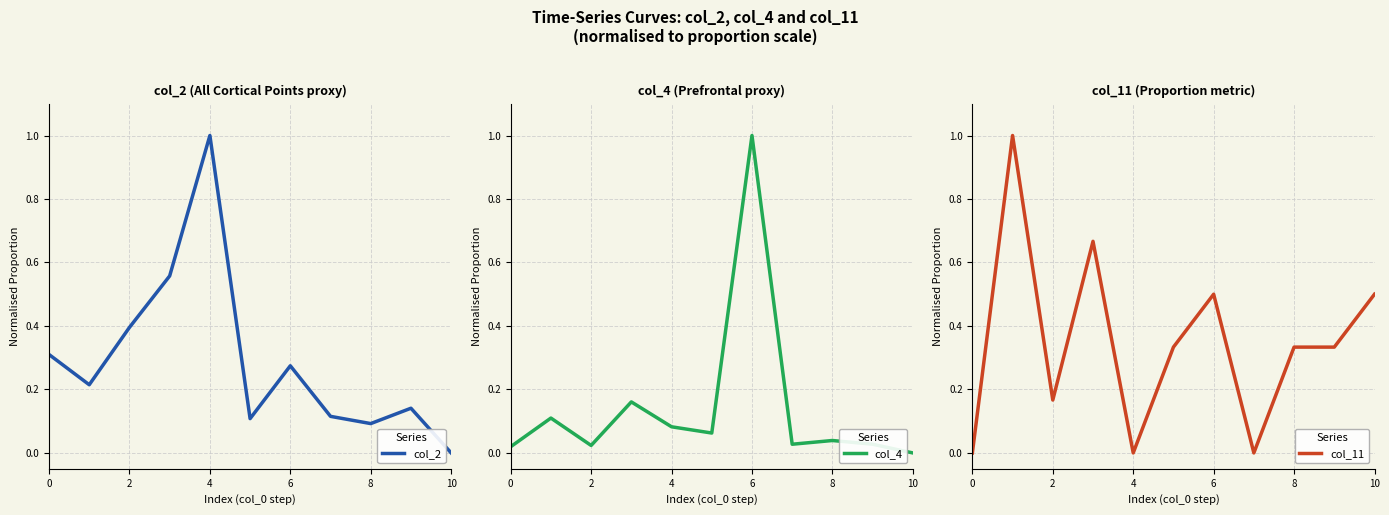

The value of col_2 at 10 is 0.0. True or false?

True